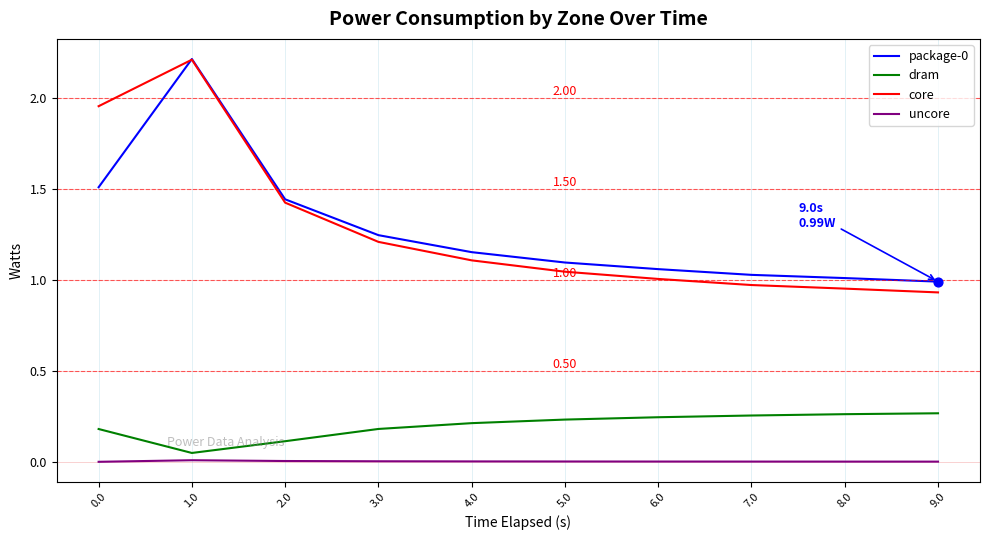

Between 1.0 and 7.0, which series saw the biggest shift?

core